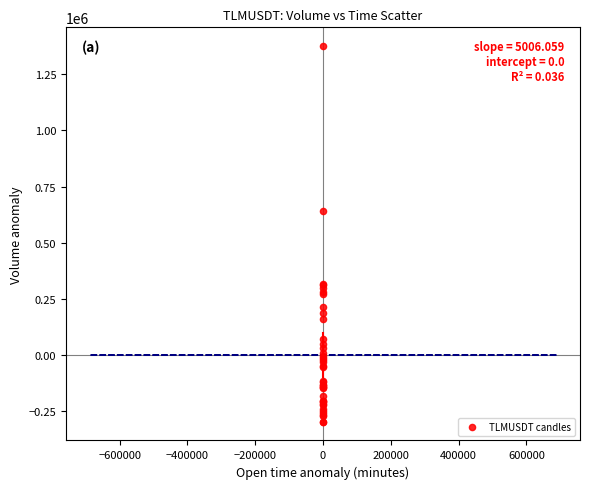

What Y value in the scatter plot is closest to 539386?

640777.2